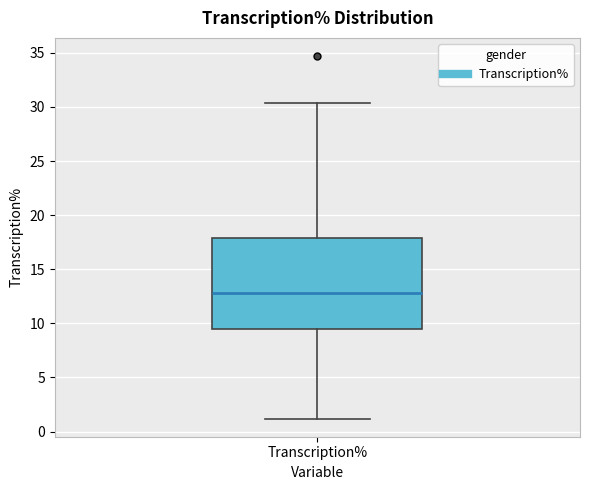

Transcribe this box plot: give where the median line is, the range the box spans, and where the two whiskers end, as read against the y-axis. The values are not printed on the chart, so give them approximately, as read against the axis.

median 13.0, box 9.5 to 18.0, whiskers 1.0 to 30.5